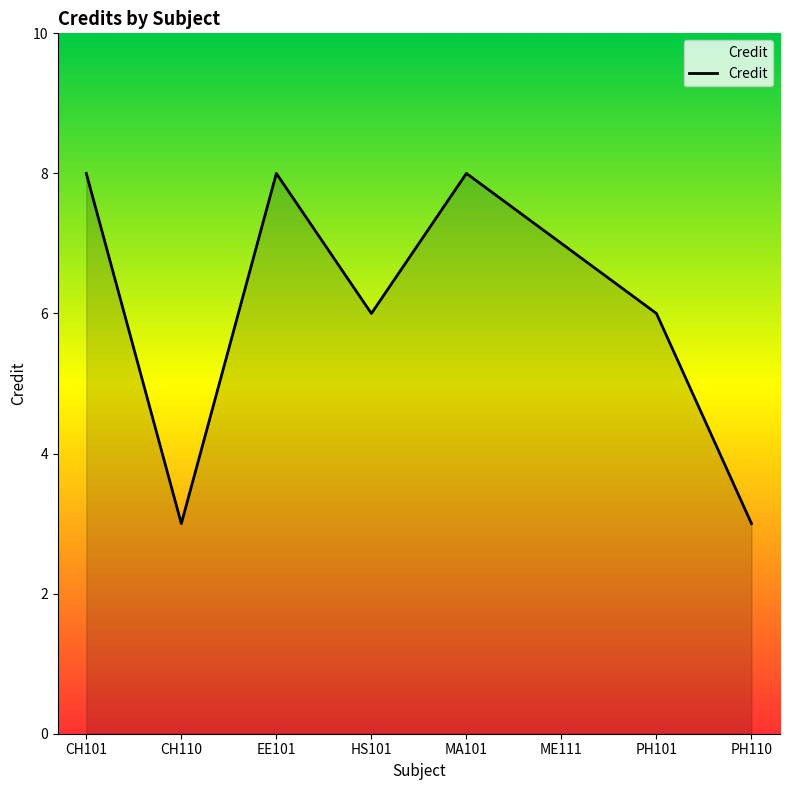

What is the change in value from CH101 to HS101?

-2